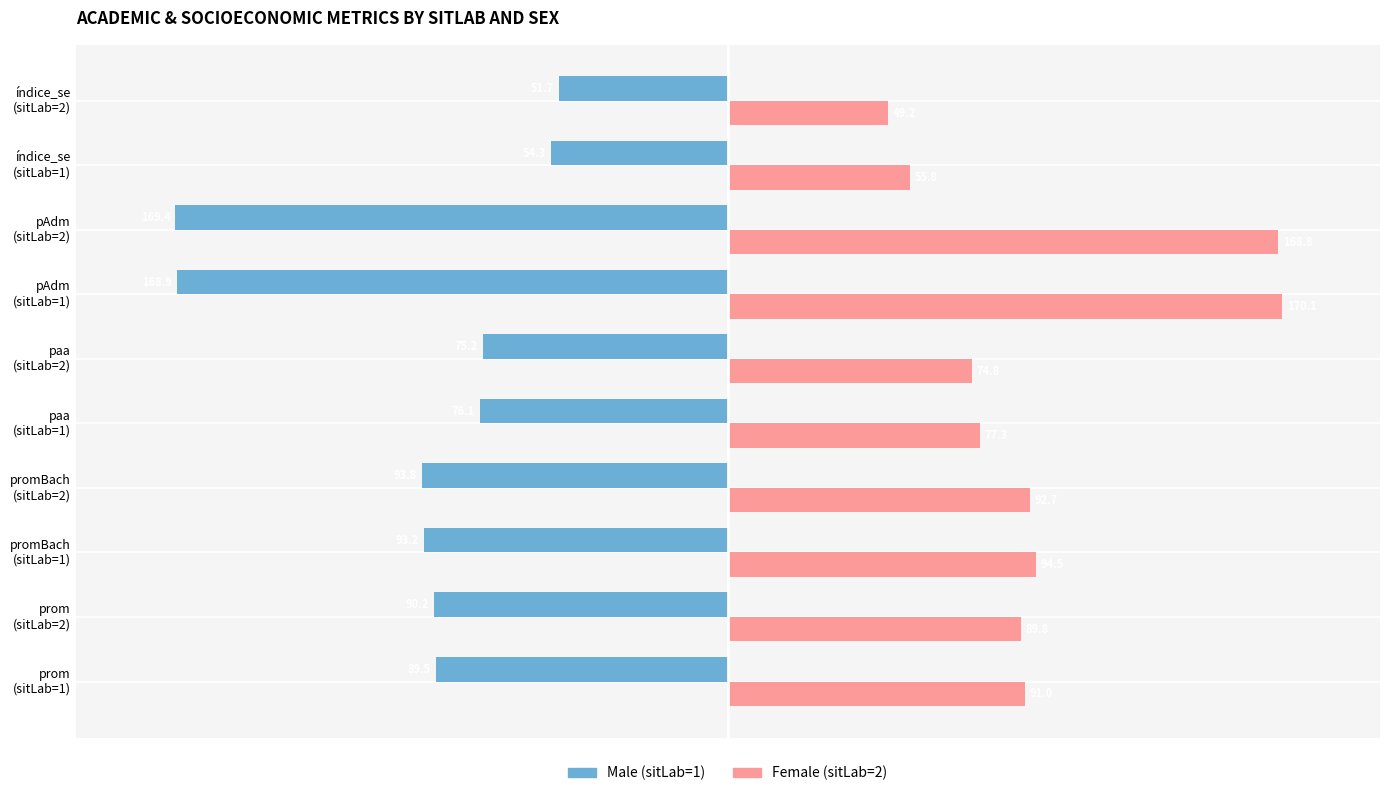

What is the greatest value displayed?

170.1